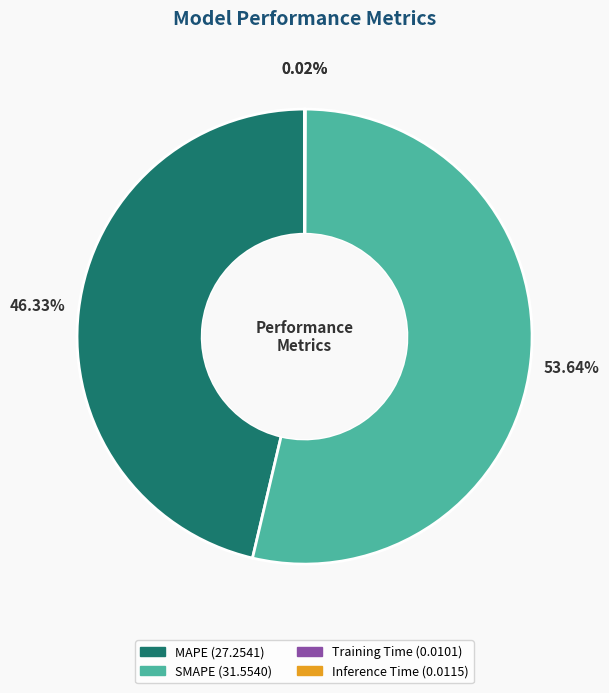

Combined, do SMAPE and MAPE account for over 50%?

Yes